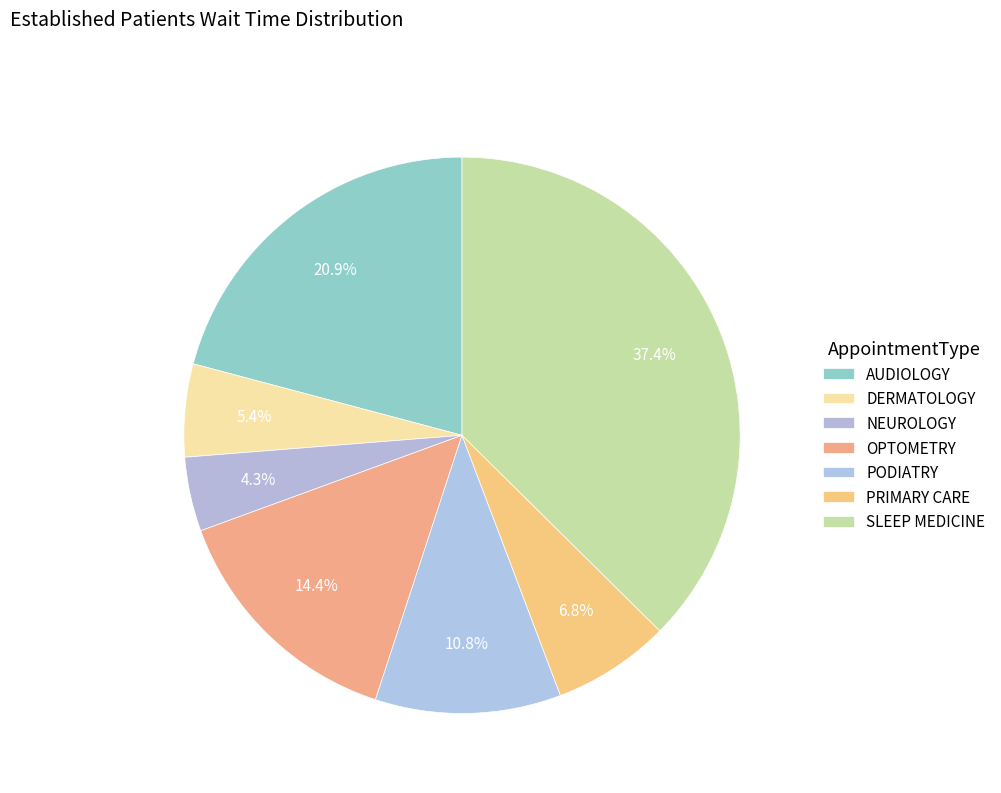

Rank the categories by value from highest to lowest.

SLEEP MEDICINE, AUDIOLOGY, OPTOMETRY, PODIATRY, PRIMARY CARE, DERMATOLOGY, NEUROLOGY